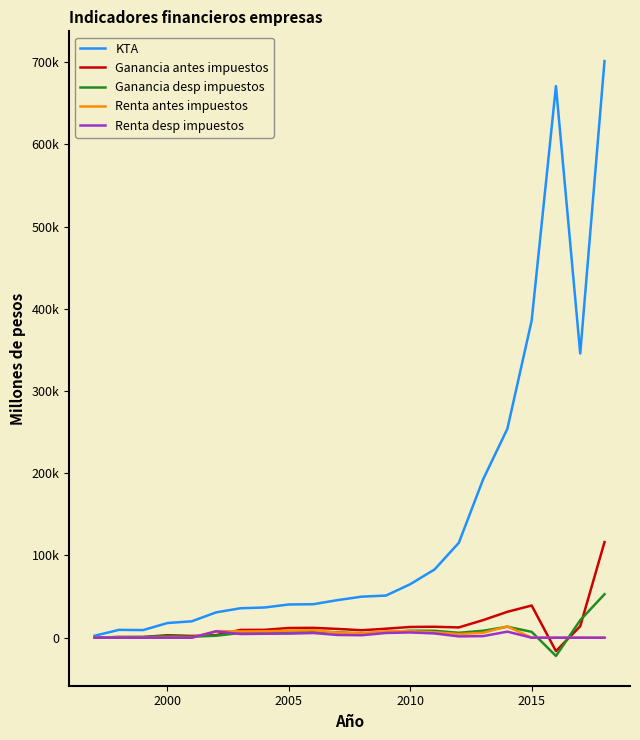

What is the maximum value shown in the chart?

701233.7